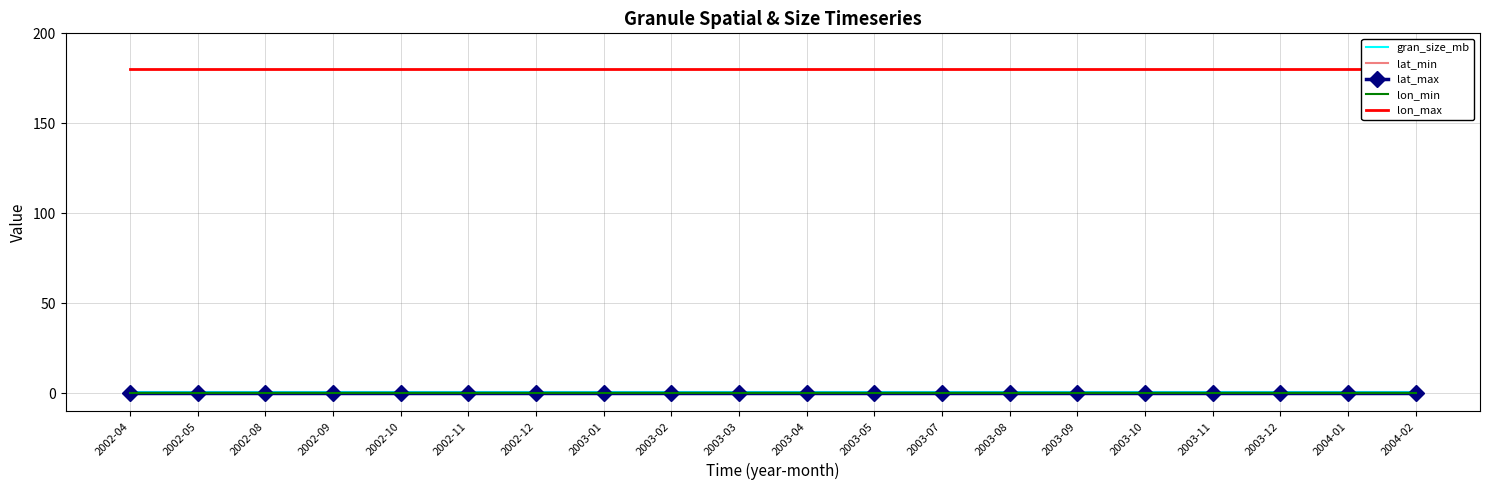

What position from the right is 2003-01?

13